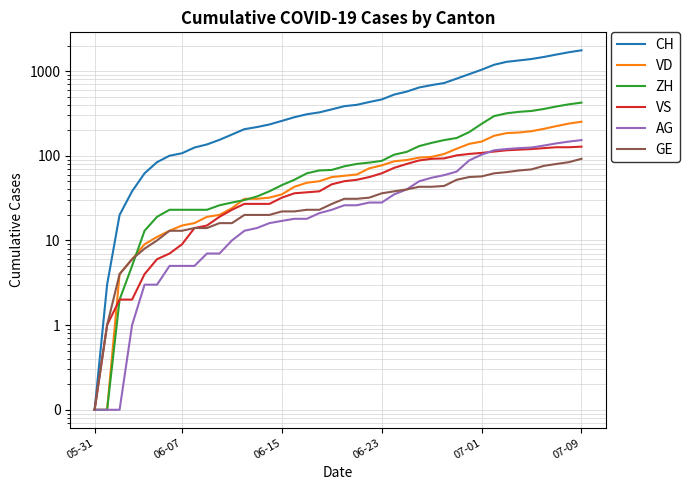

True or false: CH and VS cross at least once.

False